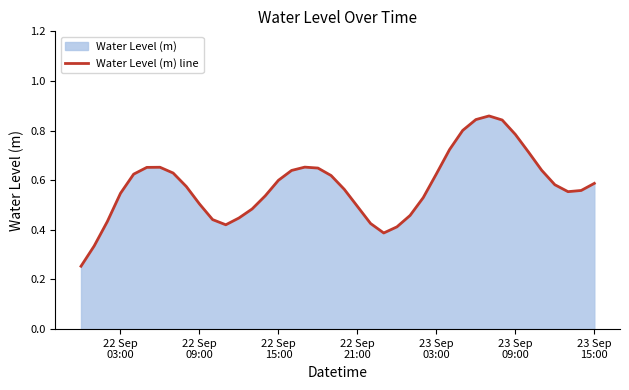

True or false: there are more than 2 points higher than both neighbors.

True